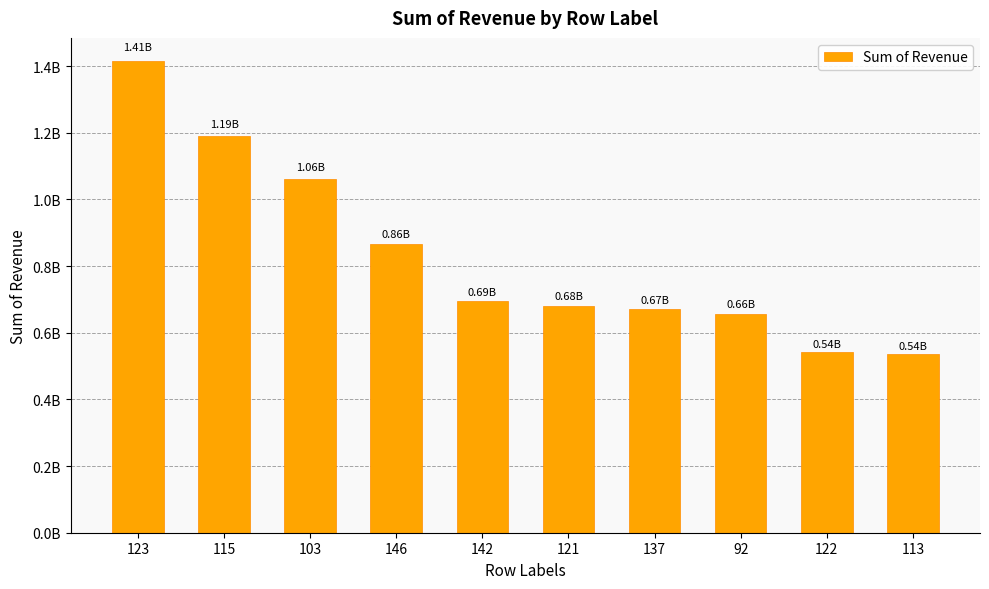

Where is the data nearest to the value 975094123?

103